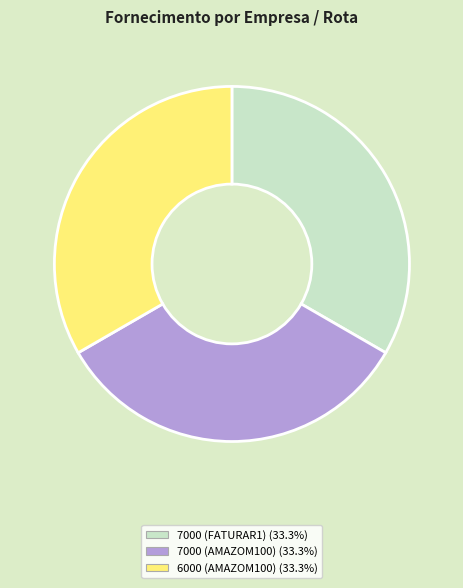

Combined, do 7000 (FATURAR1) and 7000 (AMAZOM100) account for over 50%?

Yes